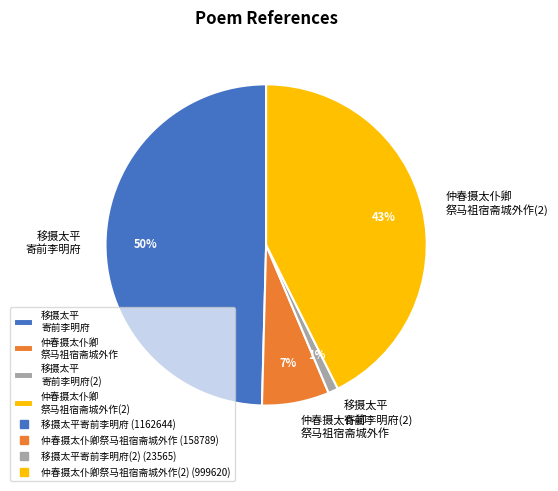

True or false: 移摄太平 寄前李明府(2) accounts for 1% of the total.

True